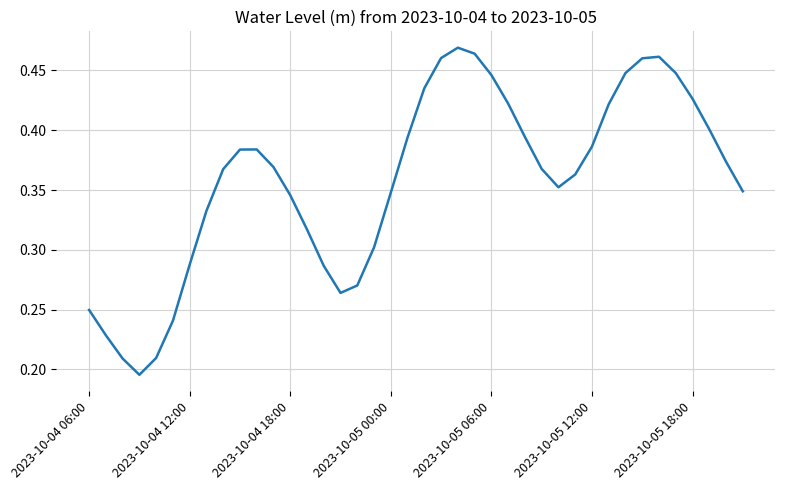

Does the chart have visible grid lines?

Yes